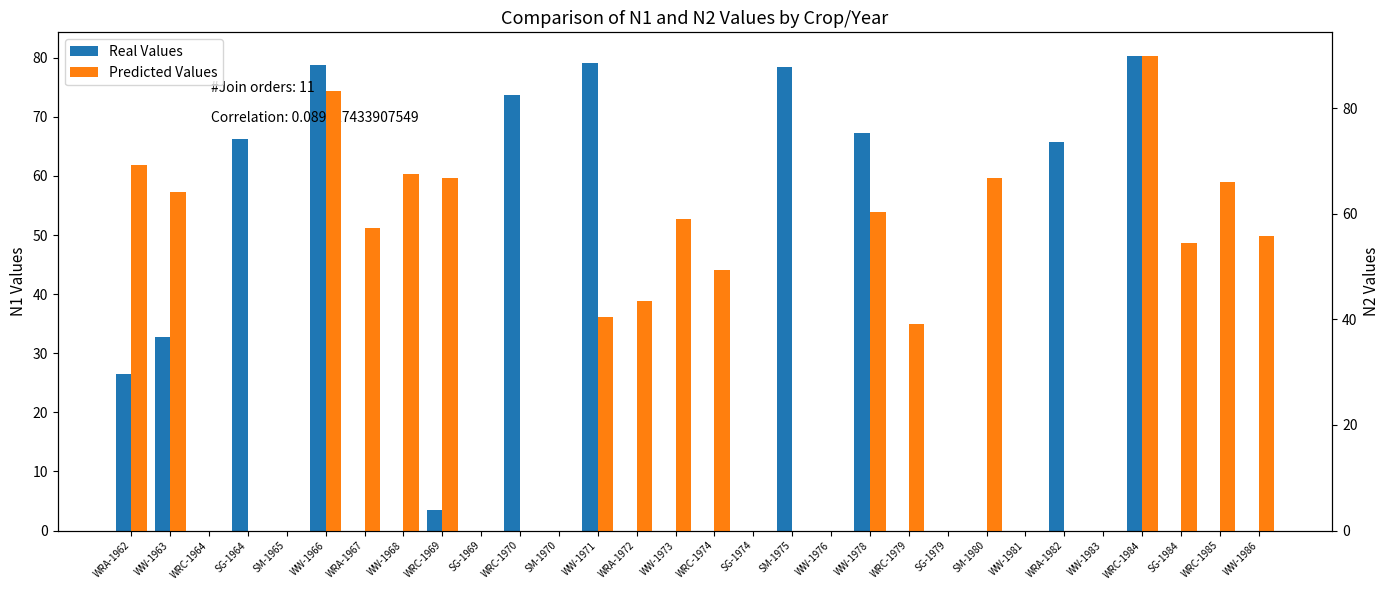

At how many categories does at least one series exceed 30?

21